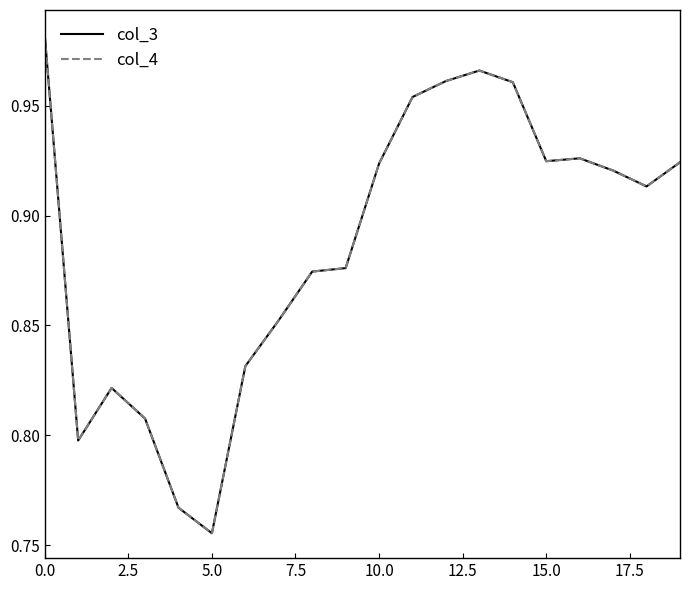

Which series has the largest total across all categories?

col_3